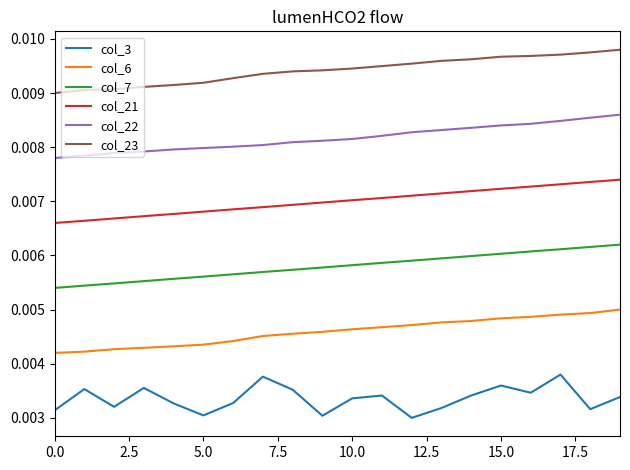

How many col_3 values are between 0 and 1?

20